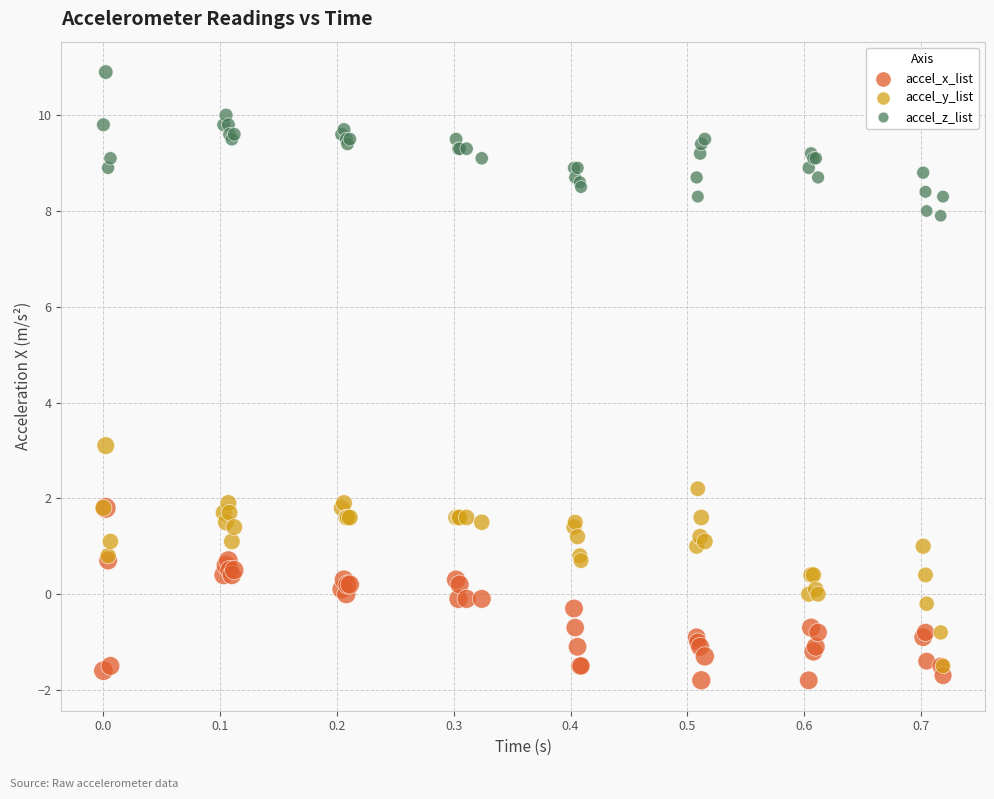

Across all series, what Y value is closest to 4?

3.1